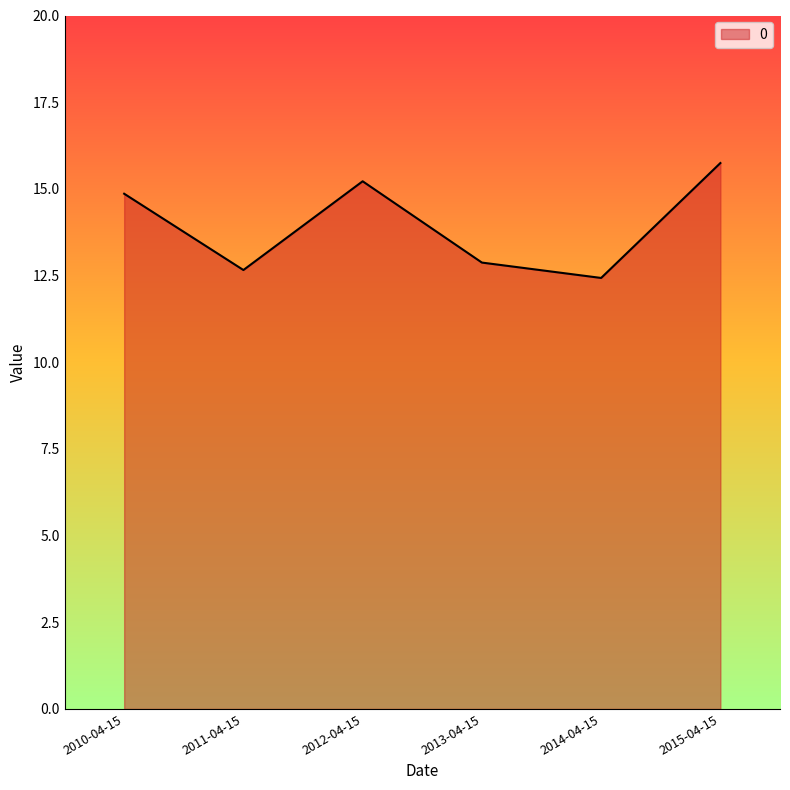

What is the sum of the values at 2011-04-15 and 2012-04-15?

27.9